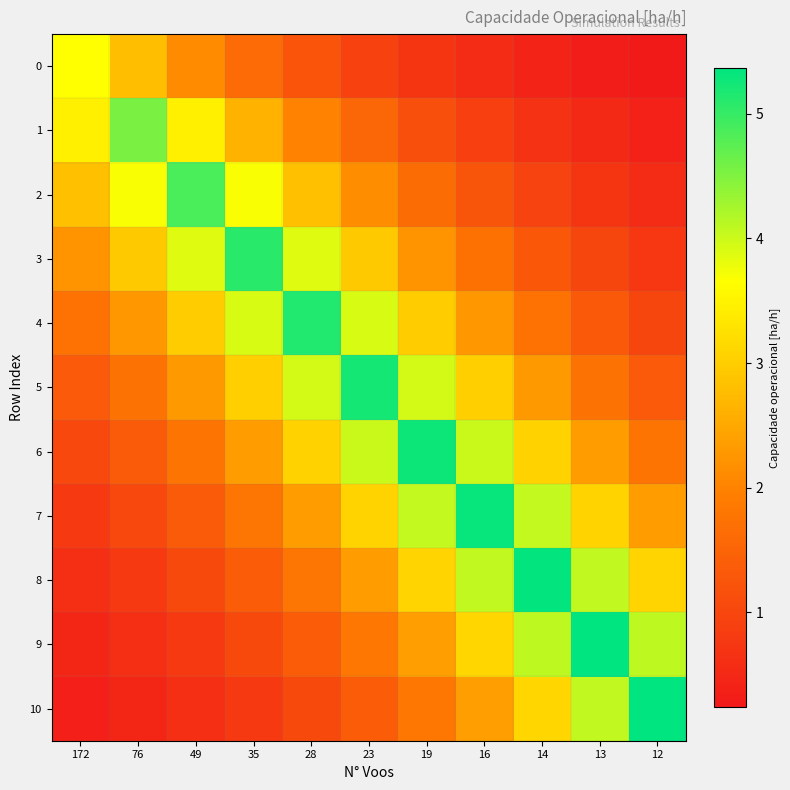

Reading left to right, list all the values displayed in this chart.

0: 172=3.7	76=2.8	49=2.1	35=1.6	28=1.2	23=0.9	19=0.7	16=0.5	14=0.4	13=0.3	12=0.2
1: 172=3.5	76=4.5	49=3.5	35=2.6	28=2.0	23=1.5	19=1.2	16=0.9	14=0.7	13=0.5	12=0.4
2: 172=2.8	76=3.7	49=4.9	35=3.7	28=2.8	23=2.1	19=1.6	16=1.2	14=0.9	13=0.7	12=0.5
3: 172=2.2	76=2.9	49=3.9	35=5.1	28=3.9	23=2.9	19=2.2	16=1.7	14=1.3	13=1.0	12=0.8
4: 172=1.7	76=2.3	49=3.0	35=3.9	28=5.1	23=3.9	19=3.0	16=2.3	14=1.7	13=1.3	12=1.0
5: 172=1.3	76=1.7	49=2.3	35=3.0	28=4.0	23=5.2	19=4.0	16=3.0	14=2.3	13=1.7	12=1.3
6: 172=1.0	76=1.3	49=1.8	35=2.3	28=3.1	23=4.0	19=5.3	16=4.0	14=3.1	13=2.3	12=1.8
7: 172=0.8	76=1.0	49=1.4	35=1.8	28=2.3	23=3.1	19=4.0	16=5.3	14=4.0	13=3.1	12=2.3
8: 172=0.6	76=0.8	49=1.0	35=1.4	28=1.8	23=2.4	19=3.1	16=4.1	14=5.3	13=4.1	12=3.1
9: 172=0.5	76=0.6	49=0.8	35=1.0	28=1.4	23=1.8	19=2.4	16=3.1	14=4.1	13=5.4	12=4.1
10: 172=0.4	76=0.5	49=0.6	35=0.8	28=1.0	23=1.4	19=1.8	16=2.4	14=3.1	13=4.1	12=5.4